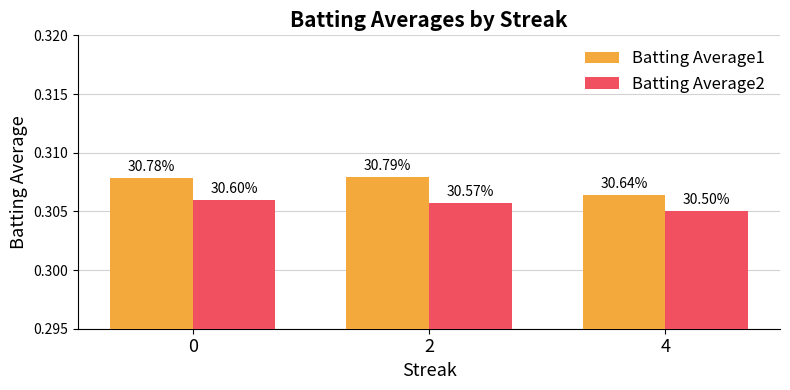

Rank the categories by Batting Average1 value from highest to lowest.

2, 0, 4